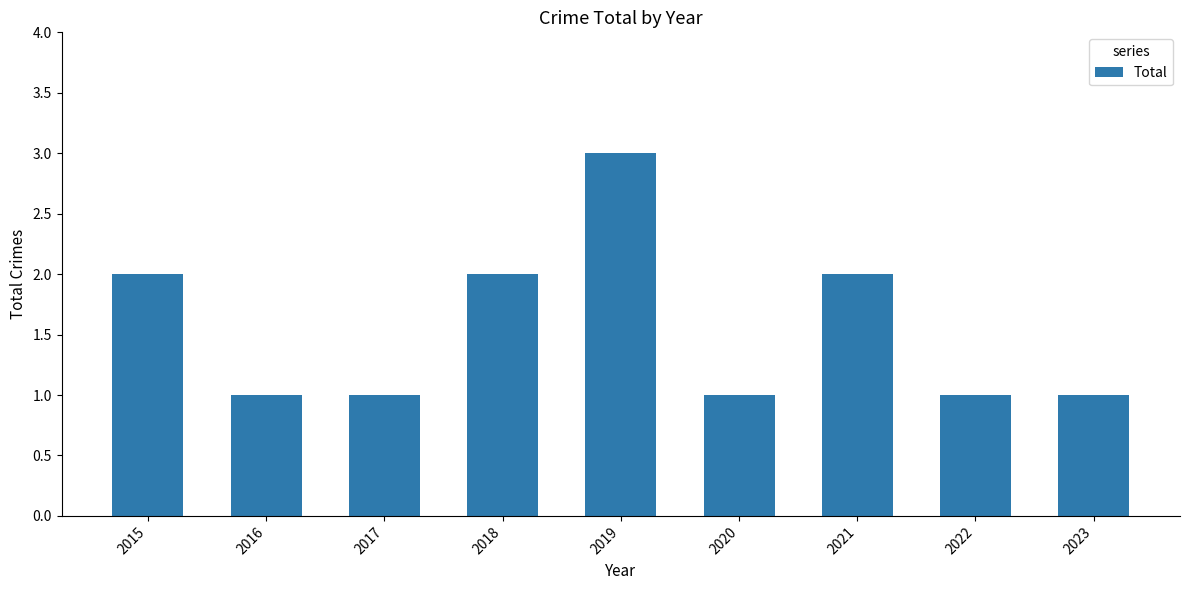

What is the average value?

2